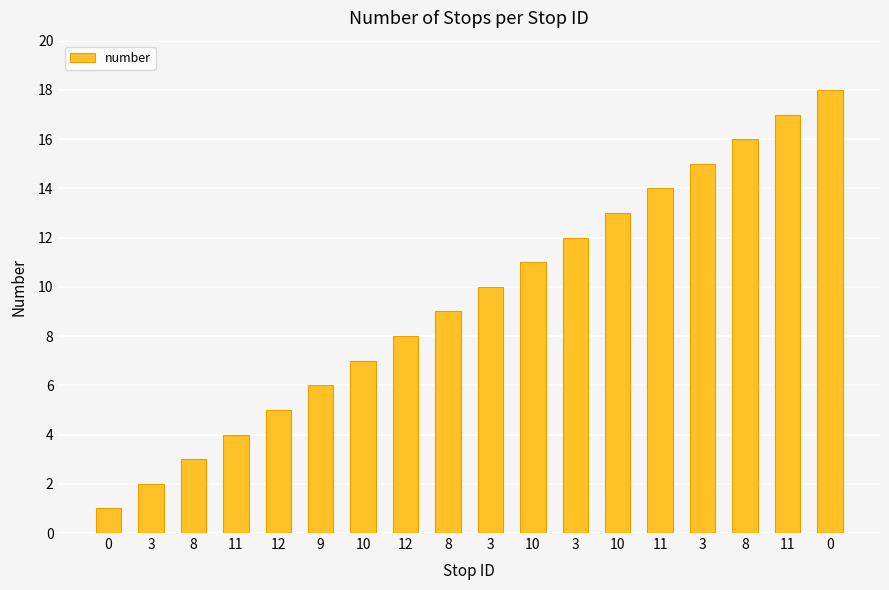

List the labels in order of value, smallest first.

0, 3, 8, 11, 12, 9, 10, 12, 8, 3, 10, 3, 10, 11, 3, 8, 11, 0